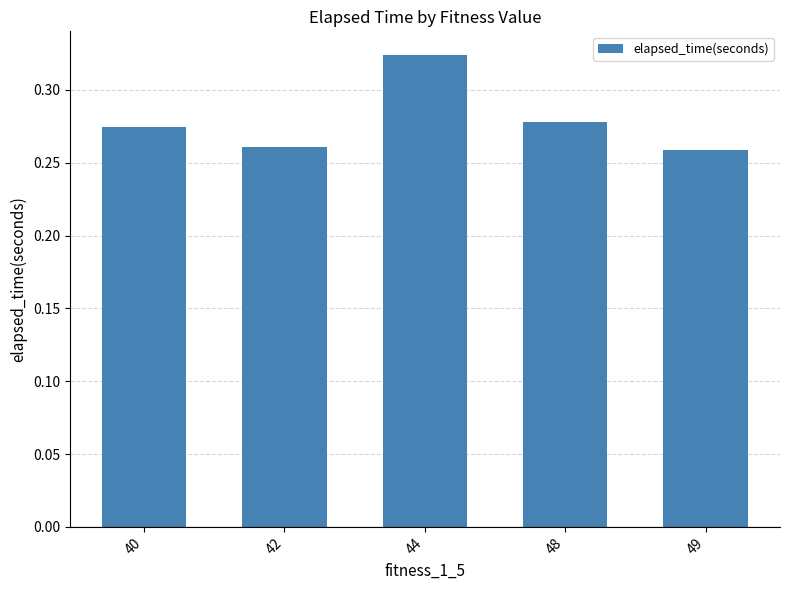

Which category has the highest value across all series?

44